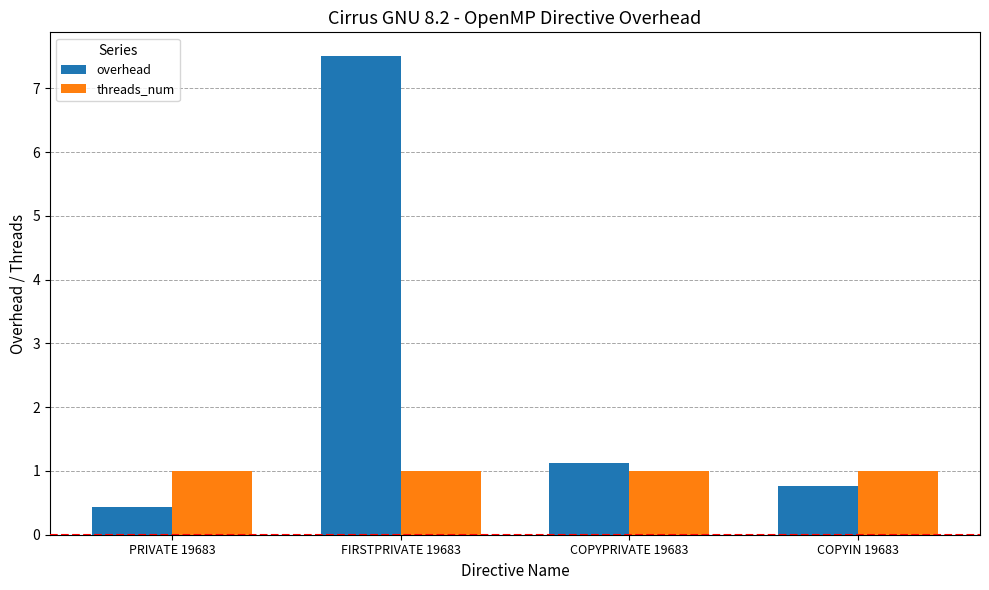

Rank the series at PRIVATE 19683 from lowest to highest value.

overhead, threads_num